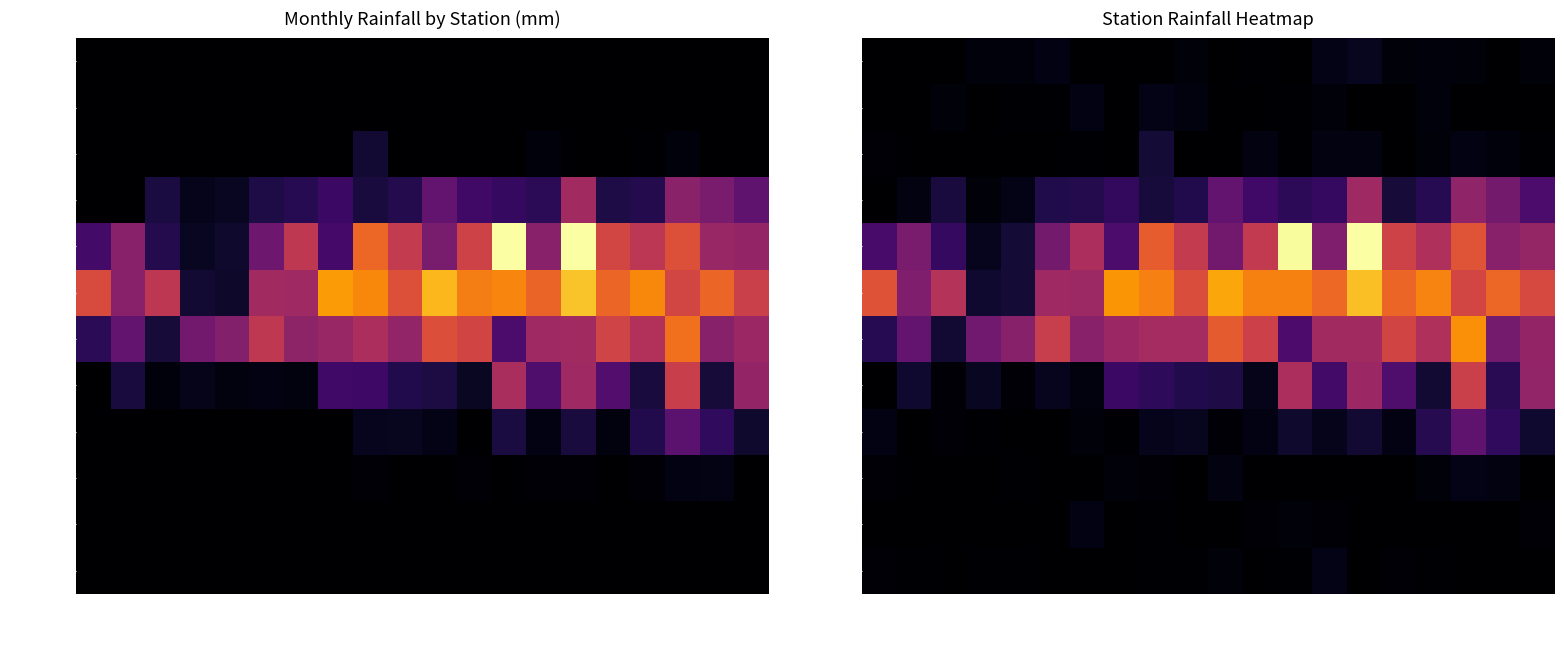

What is the greatest value displayed?

377.0